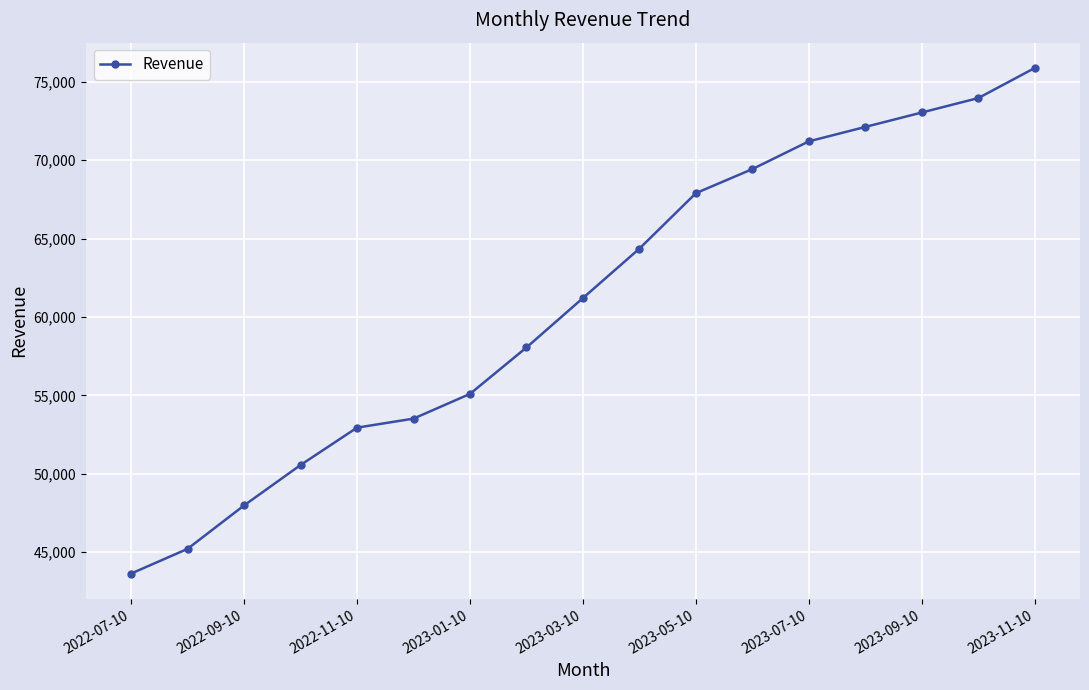

Reading left to right, extract all data points from this chart.

43640	45216	47984	50560	52944	53520	55096	58056	61208	64360	67896	69432	71200	72120	73040	73960	75880